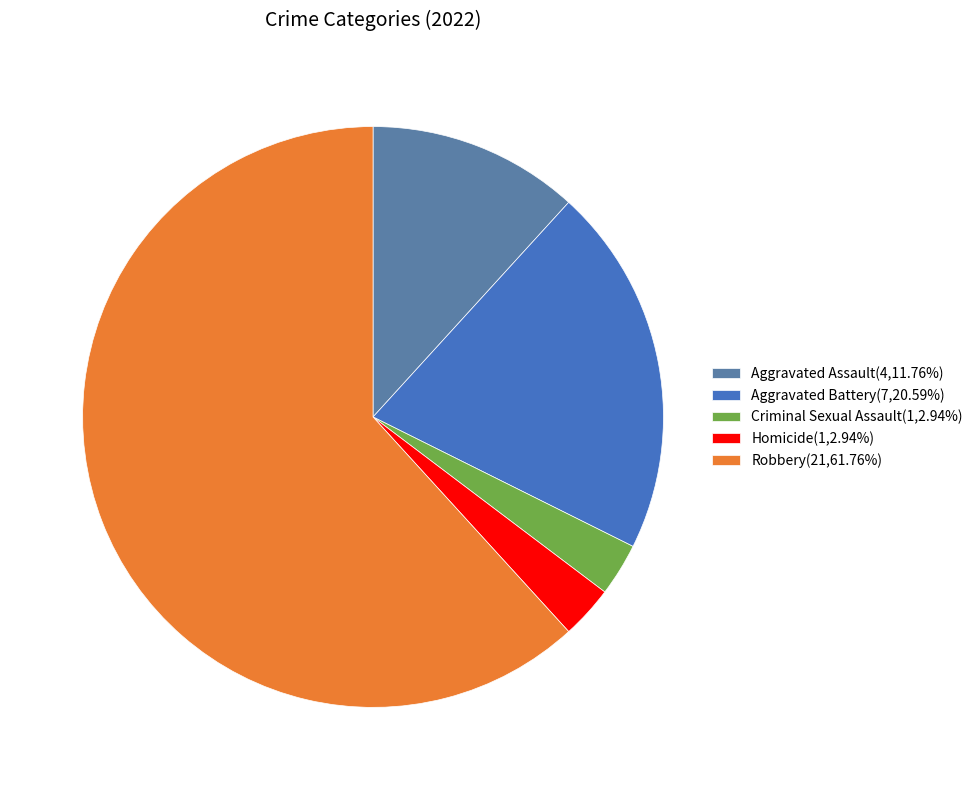

What is the smallest slice in the pie chart?

Criminal Sexual Assault